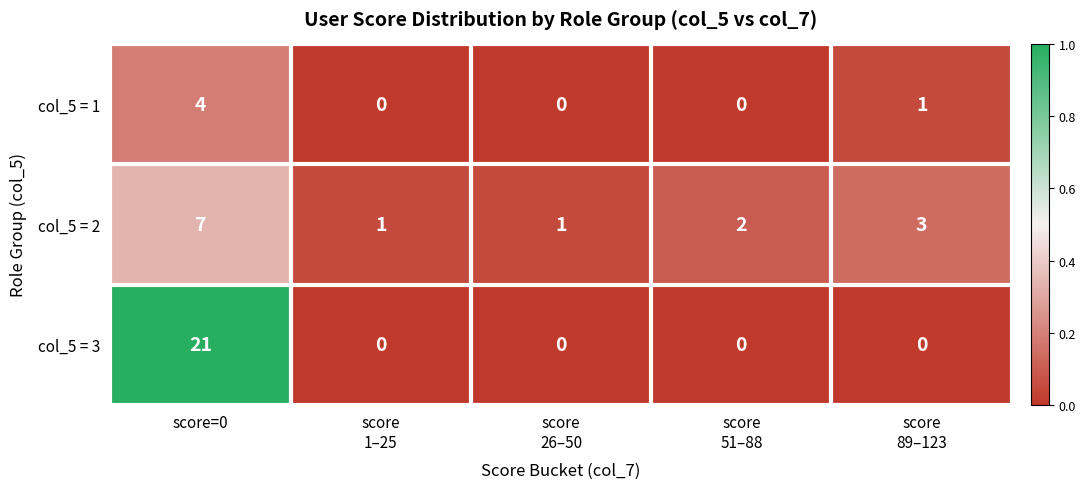

Reading left to right, transcribe all the data shown in this chart.

col_5 = 1: 4	0	0	0	1
col_5 = 2: 7	1	1	2	3
col_5 = 3: 21	0	0	0	0